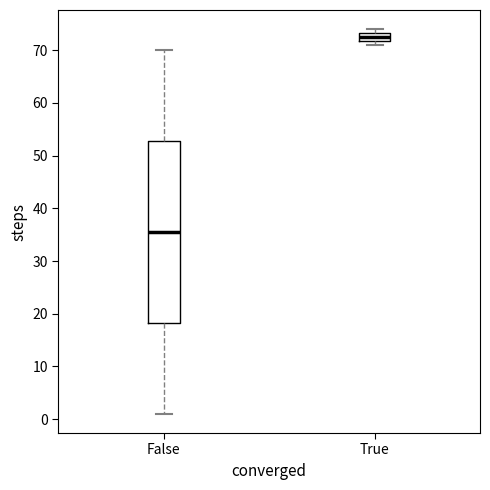

Reading left to right, read every box against the y-axis: the position of its median line, the range the box covers, and the ends of its whiskers. The values are not printed on the chart, so give them approximately, as read against the axis.

False: median 36, box 18 to 53, whiskers 1 to 70
True: median 73 (inside the box), box 72 to 73, whiskers 71 to 74